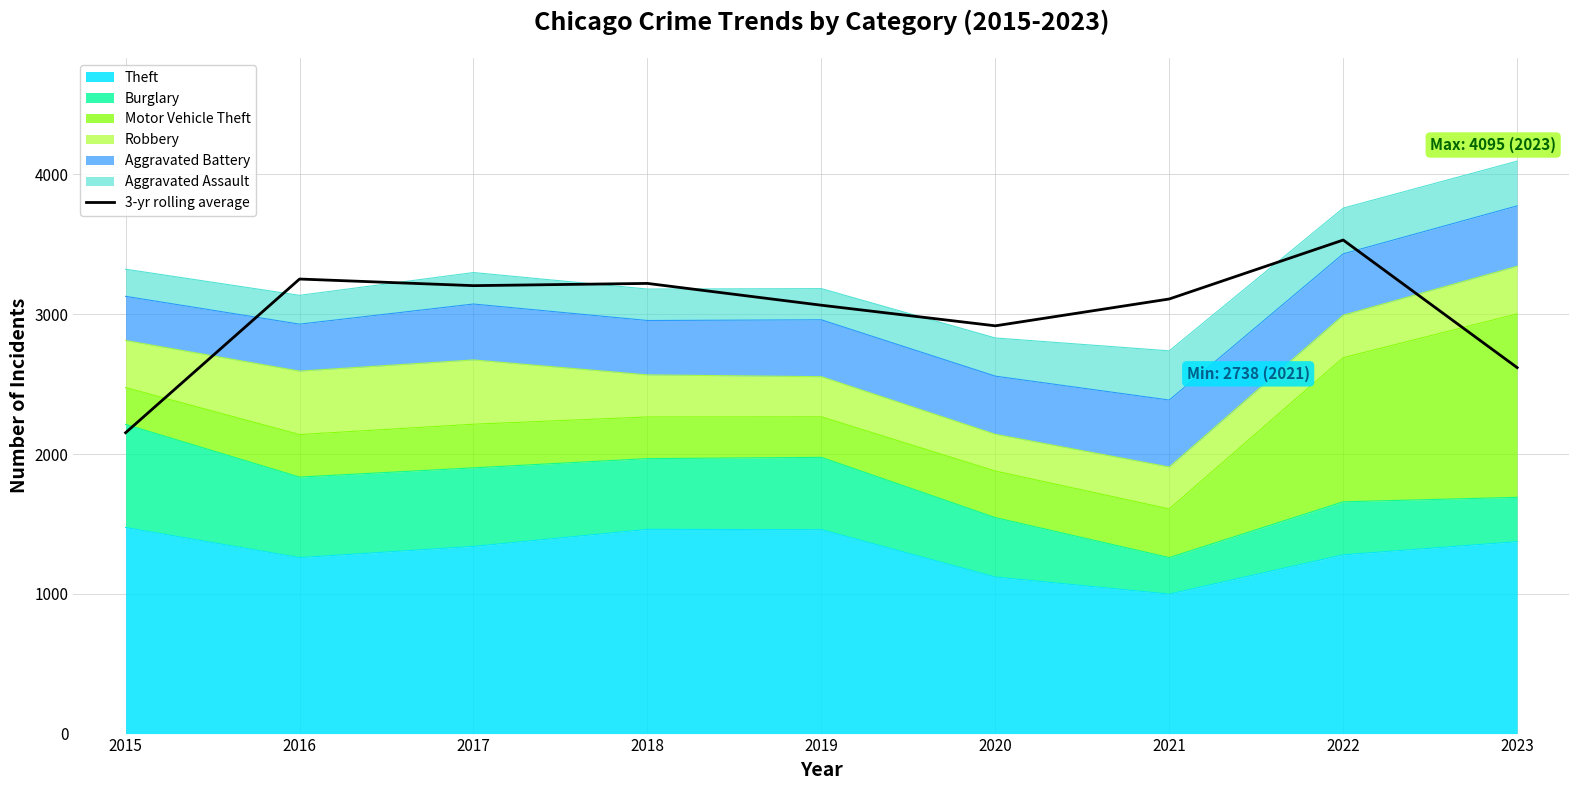

How many lines are shown in the chart?

1